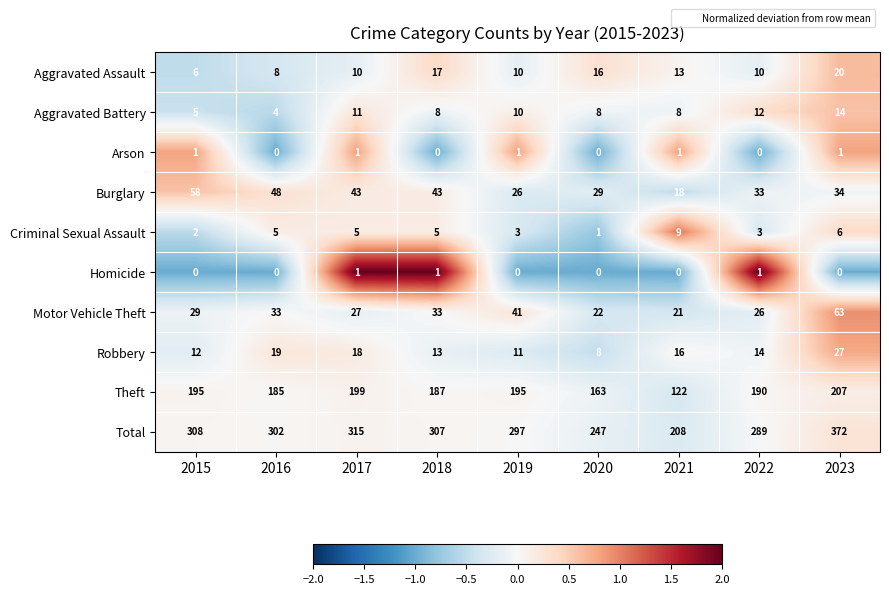

How many Aggravated Battery values are between 8 and 11?

5